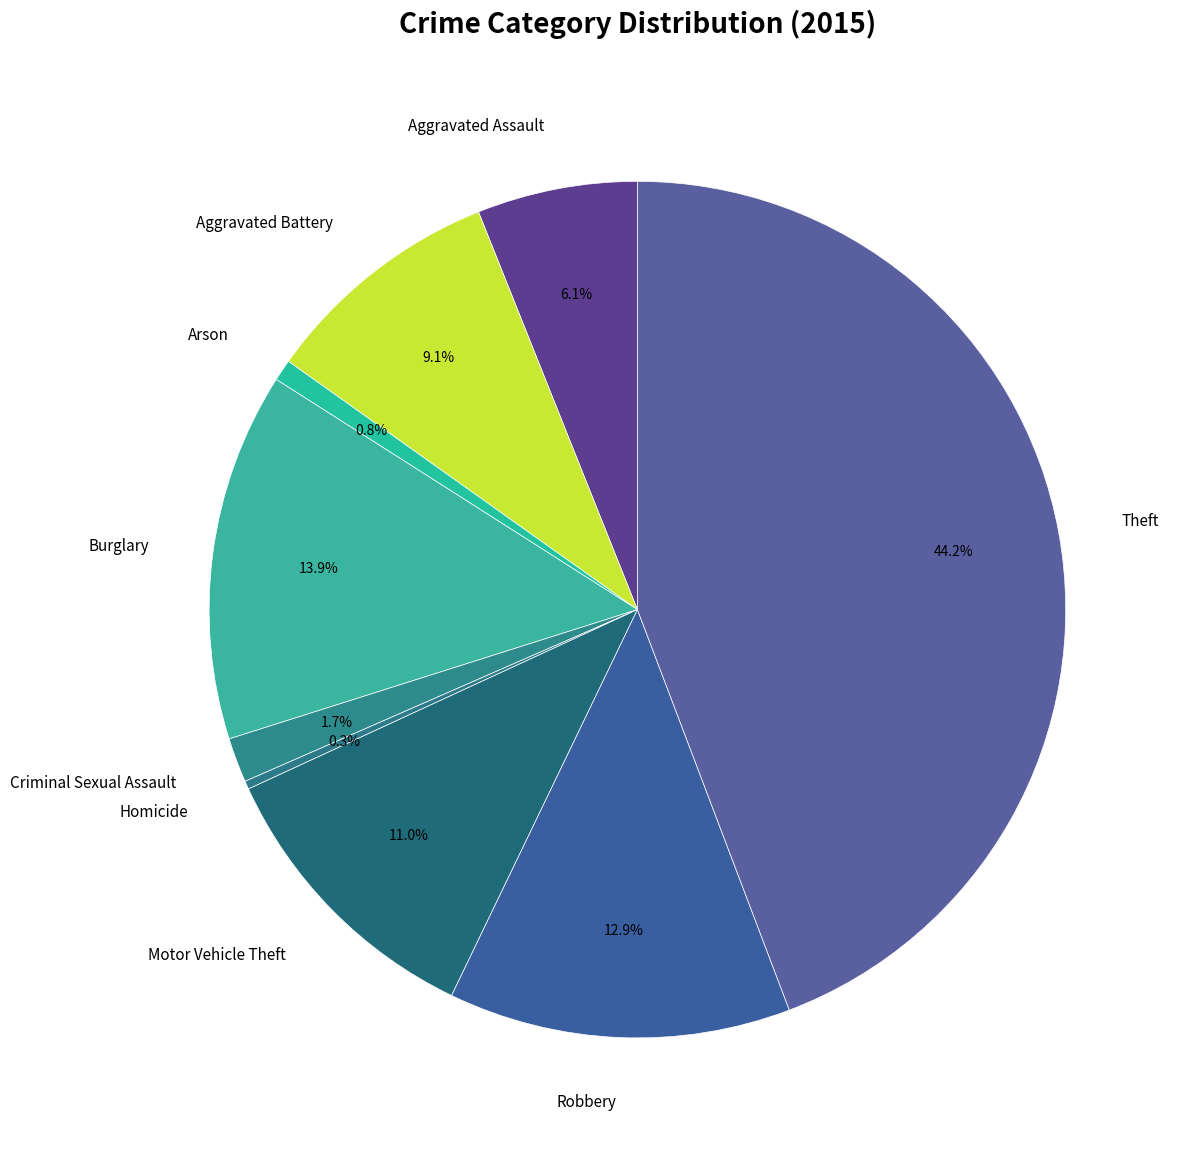

Combined, do Aggravated Battery and Robbery account for over 50%?

No